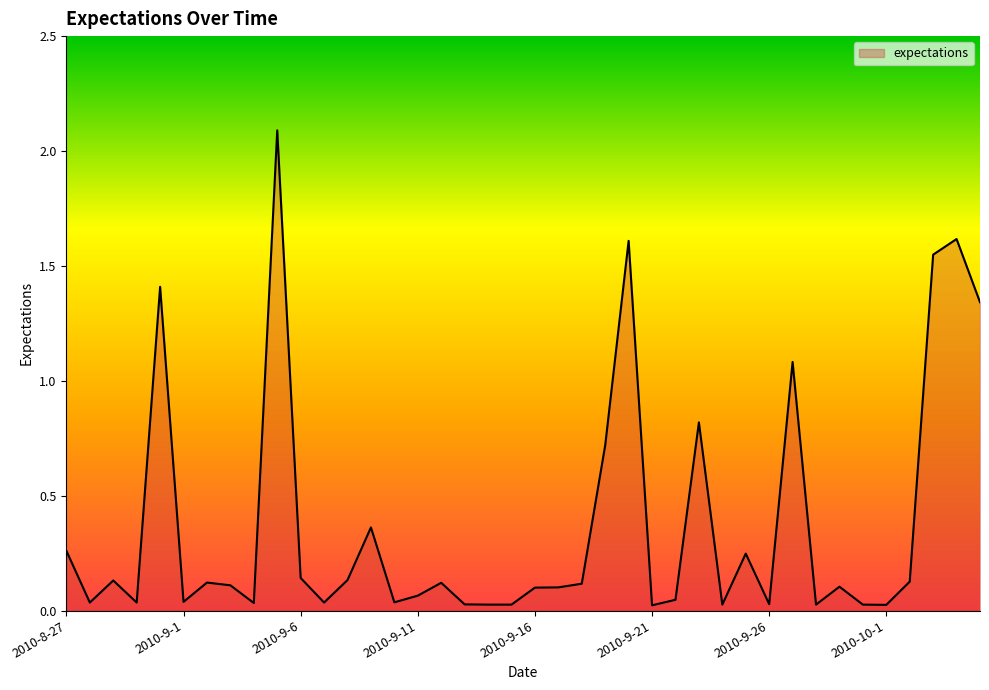

How many lines are shown in the chart?

1